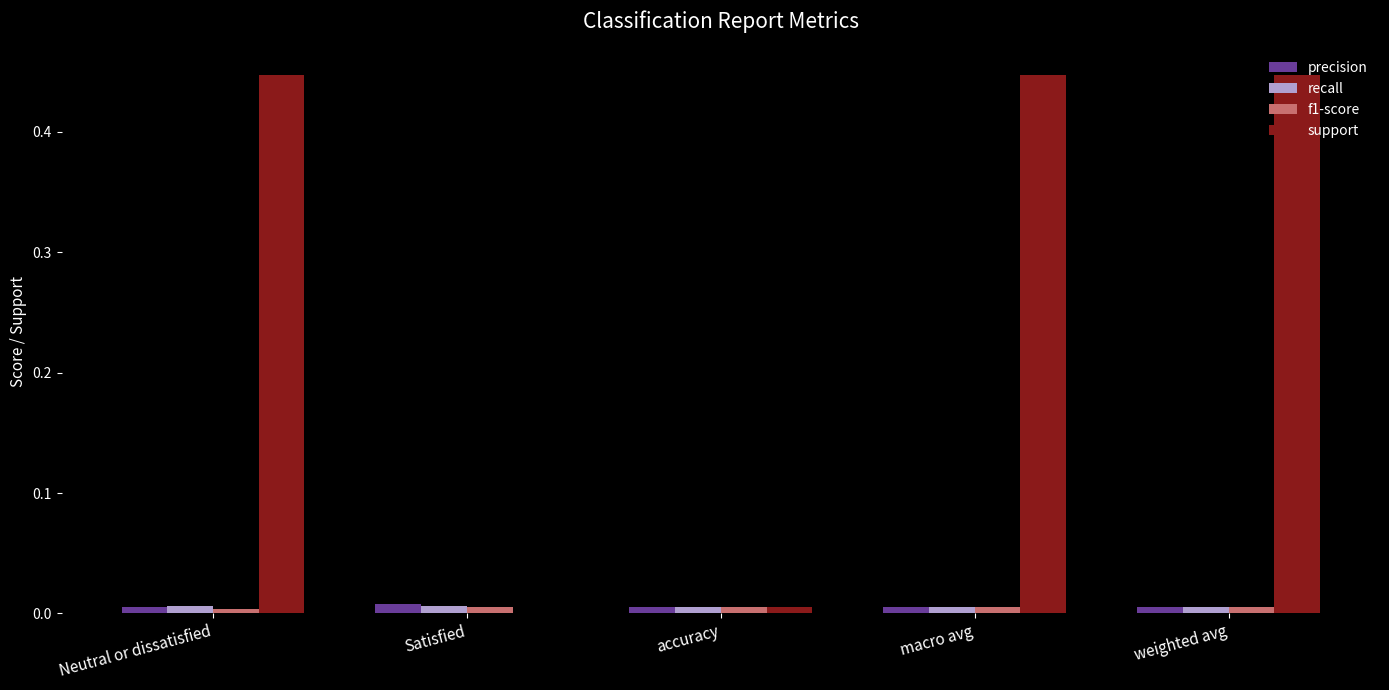

Is it true that recall equals 0.0 at accuracy?

True